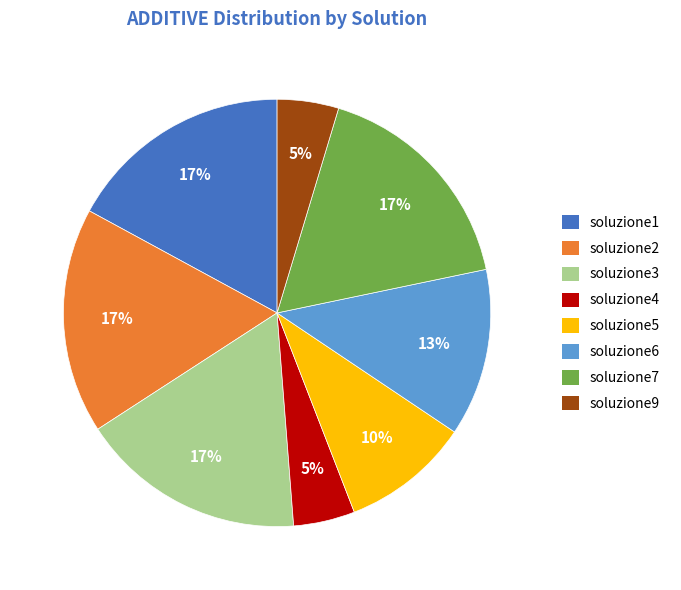

To the nearest percent, what percentage of the pie is soluzione5?

10%